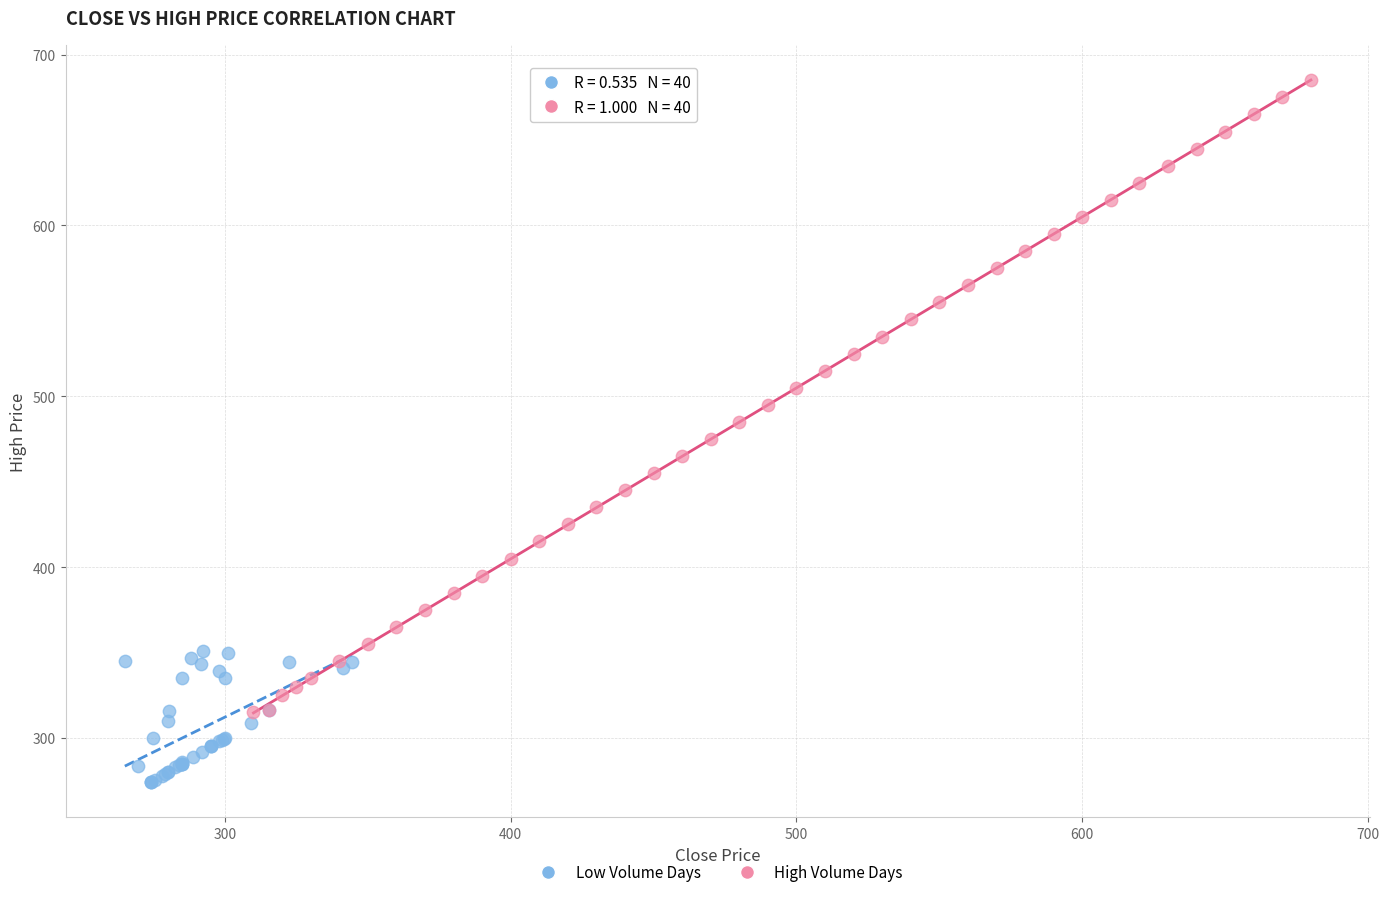

Which series reaches the minimum Y coordinate?

Low Volume Days